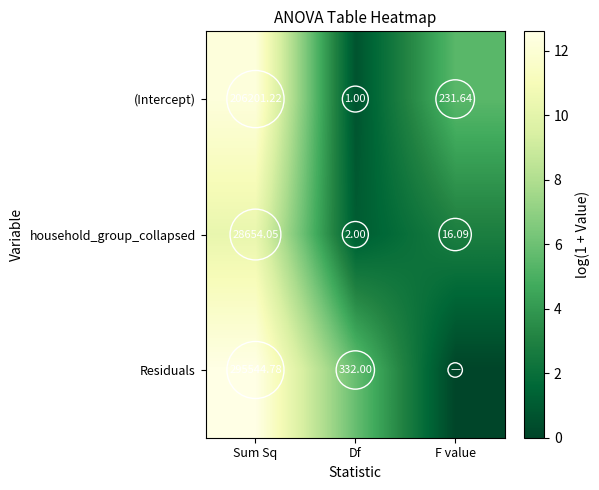

How many distinct data groups are displayed?

3